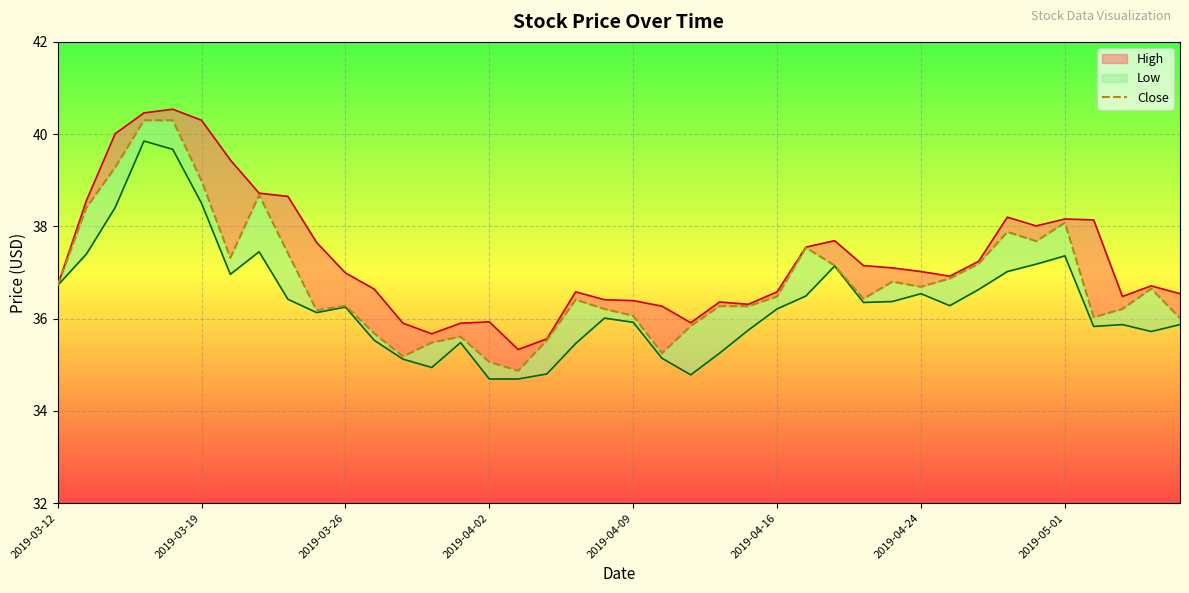

What is the change in value from 2019-03-12 to 24?

-0.4